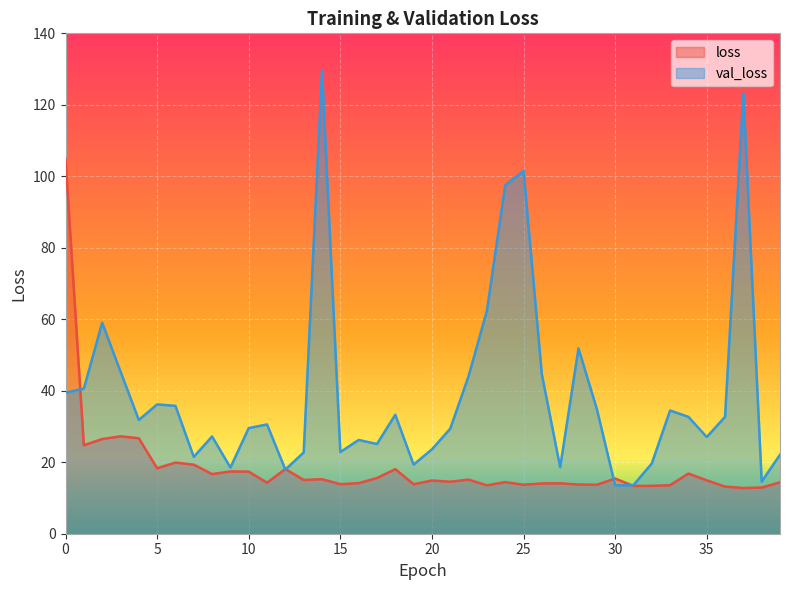

What are all the series names shown in the legend?

loss, val_loss